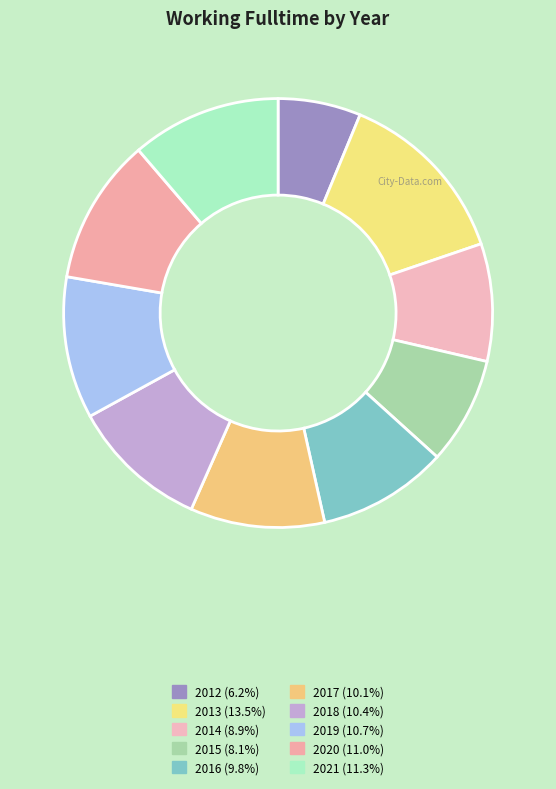

Rank the categories by value from lowest to highest.

2012, 2015, 2014, 2016, 2017, 2018, 2019, 2020, 2021, 2013